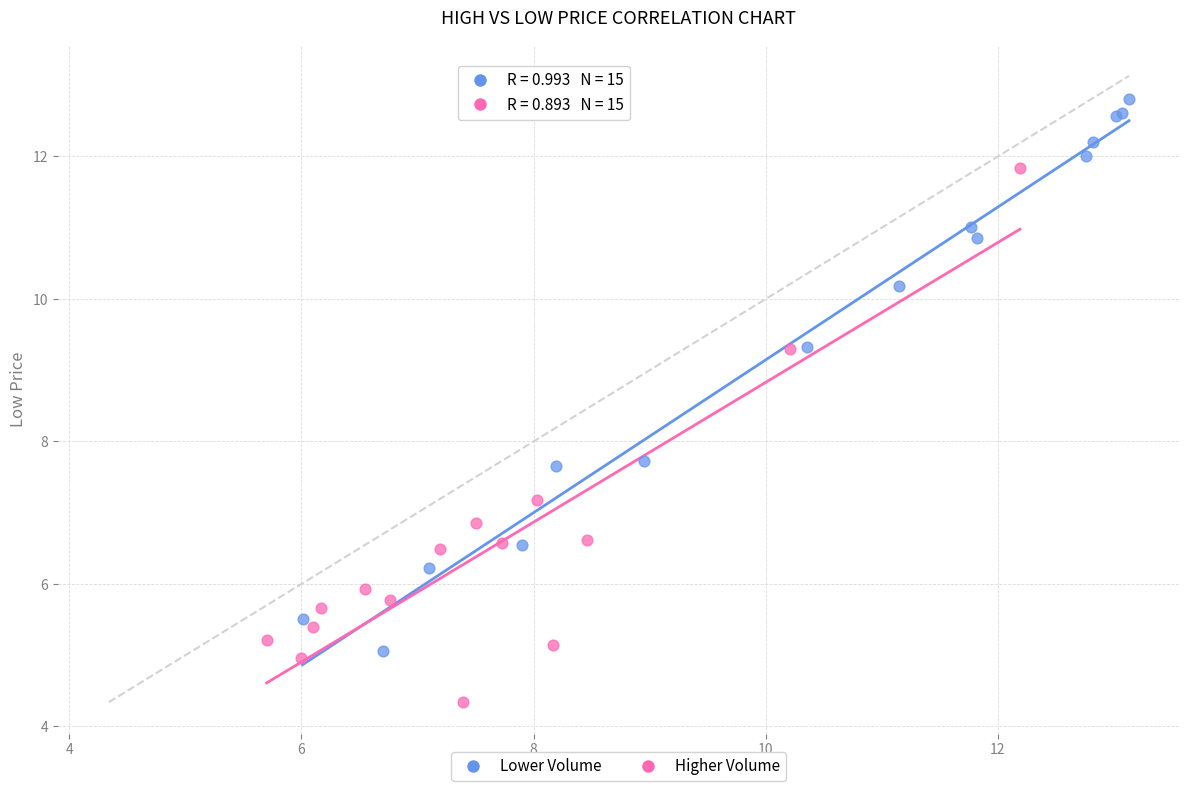

Which series reaches the minimum Y coordinate?

Higher Volume